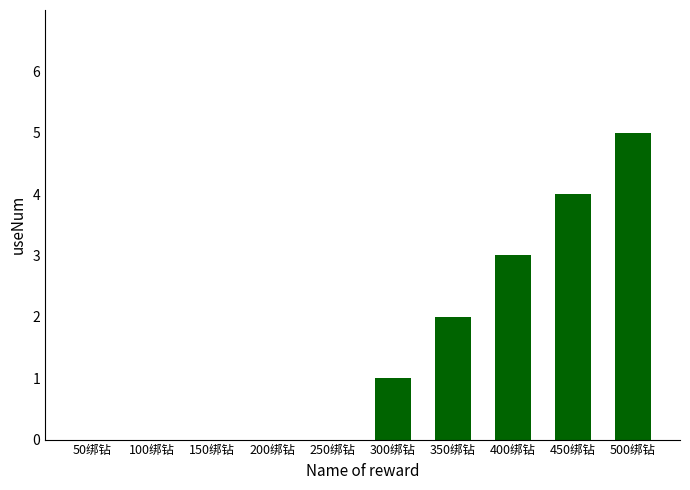

Which category has the highest value across all series?

500绑钻